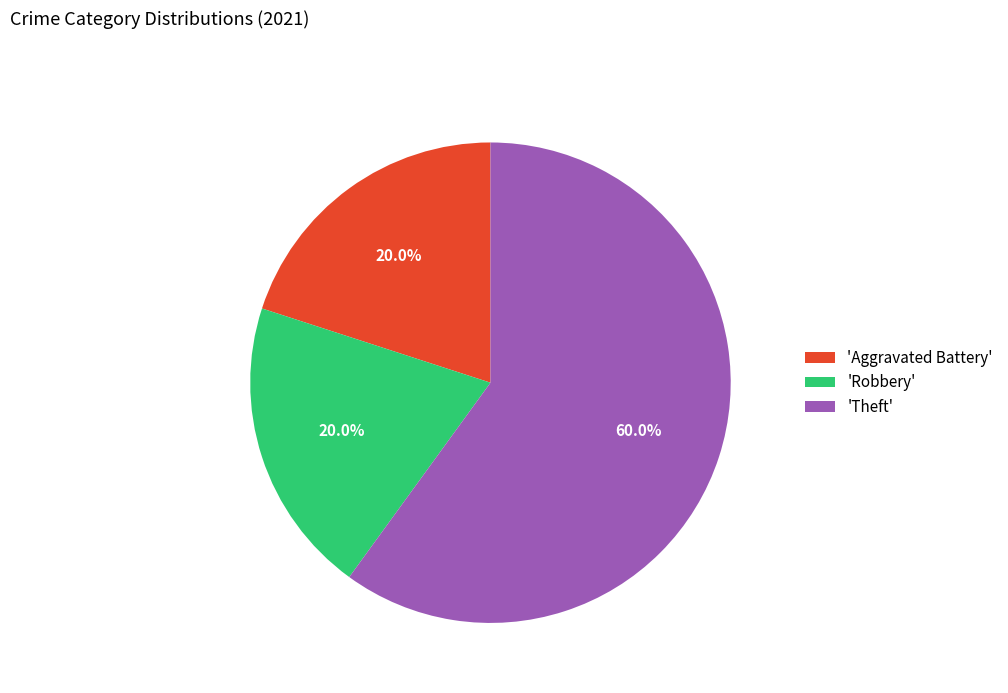

Approximately how many times larger is the value at 'Robbery' compared to 'Aggravated Battery'?

1.0